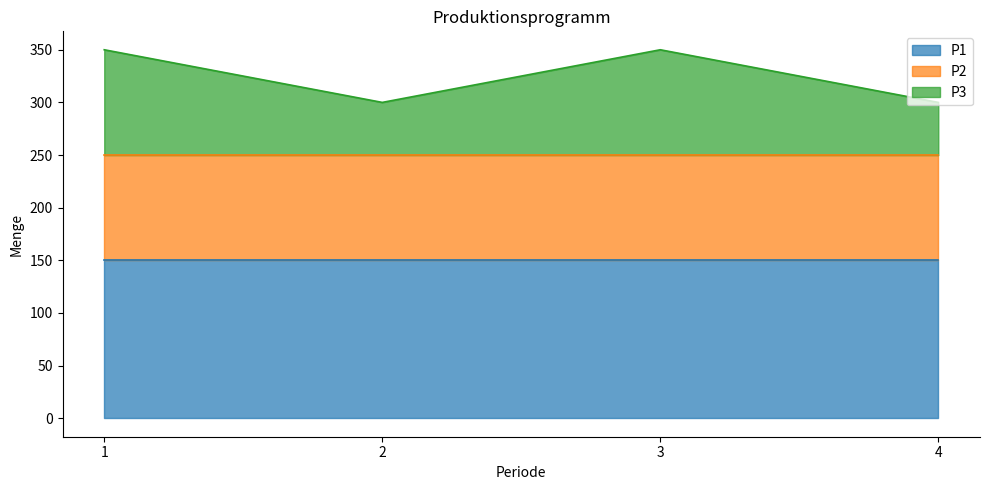

At which category does the chart reach its peak across all series?

1